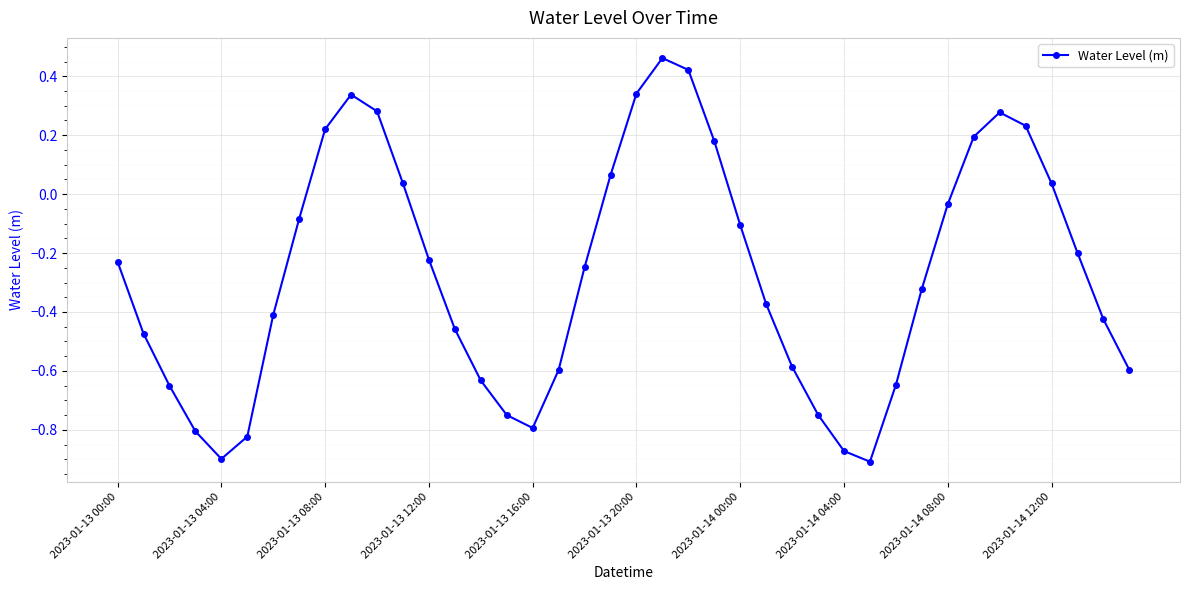

True or false: there are more than 2 points higher than both neighbors.

True